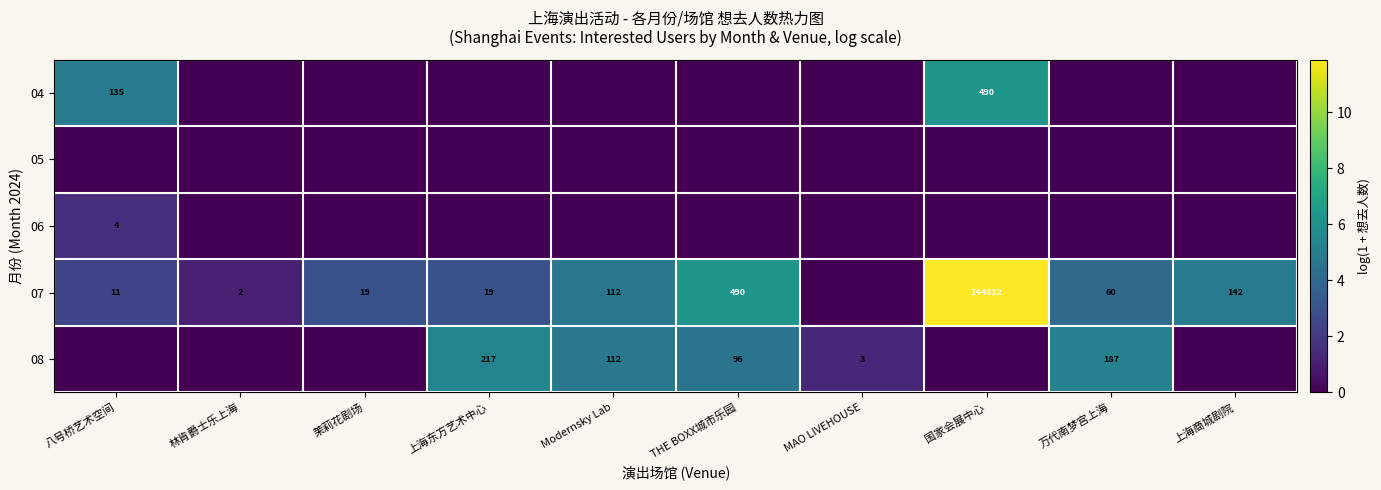

What is the difference between the 07 values at 万代南梦宫上海 and 上海东方艺术中心?

41